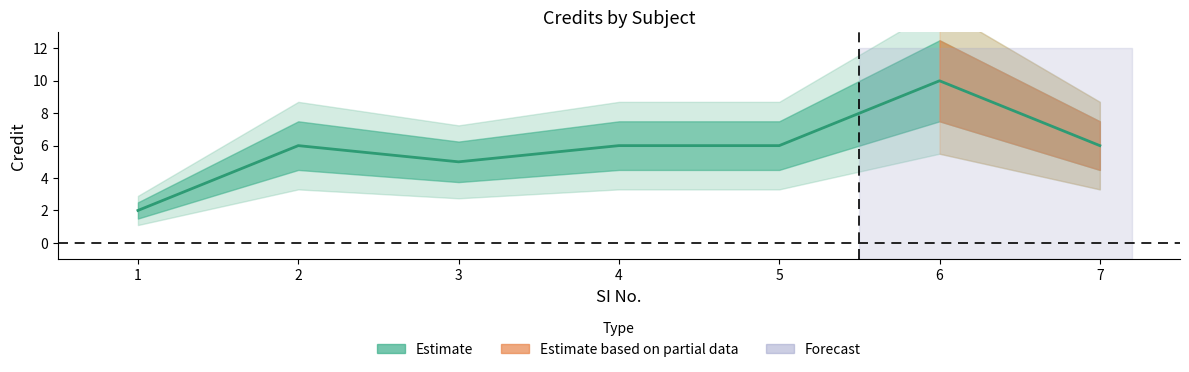

True or false: the data shows 5 at 3.

True